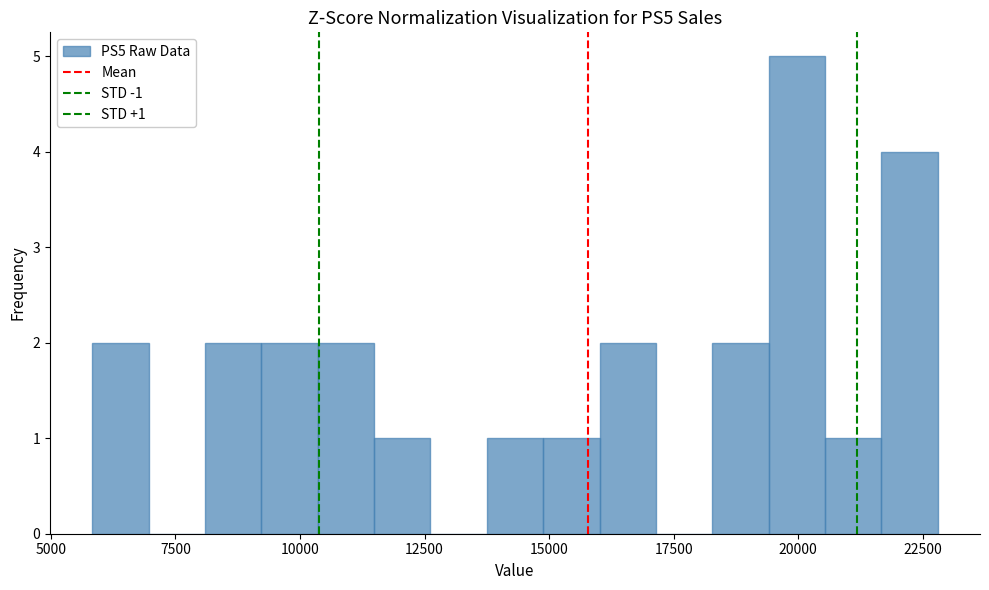

Read against the x-axis, roughly where is the centre of the tallest bar?

20000